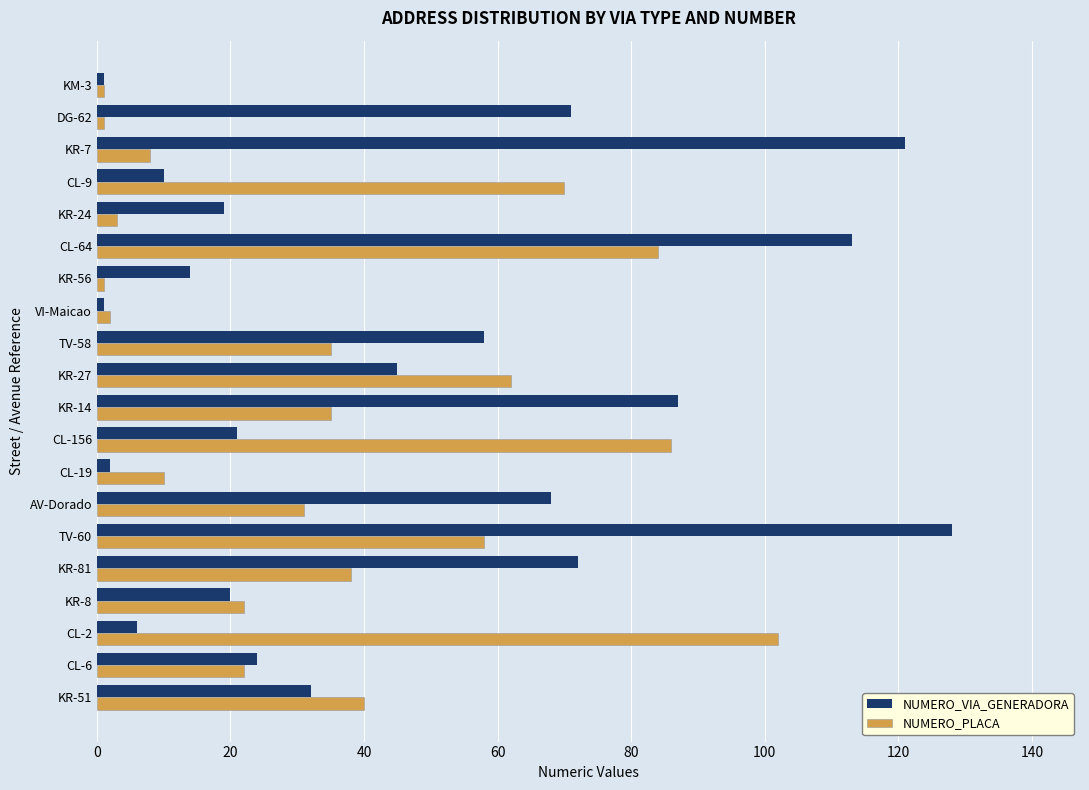

Is the value of NUMERO_VIA_GENERADORA at TV-58 greater than the value of NUMERO_PLACA at KR-7?

Yes